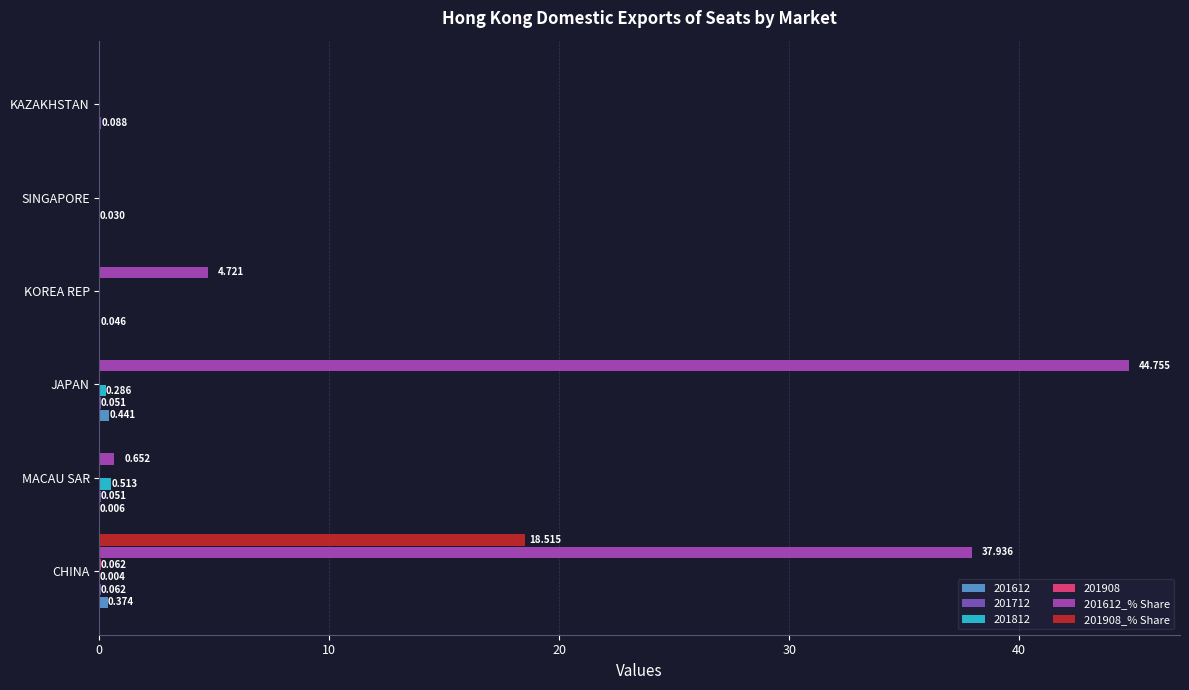

Which category has the highest value across all series?

JAPAN